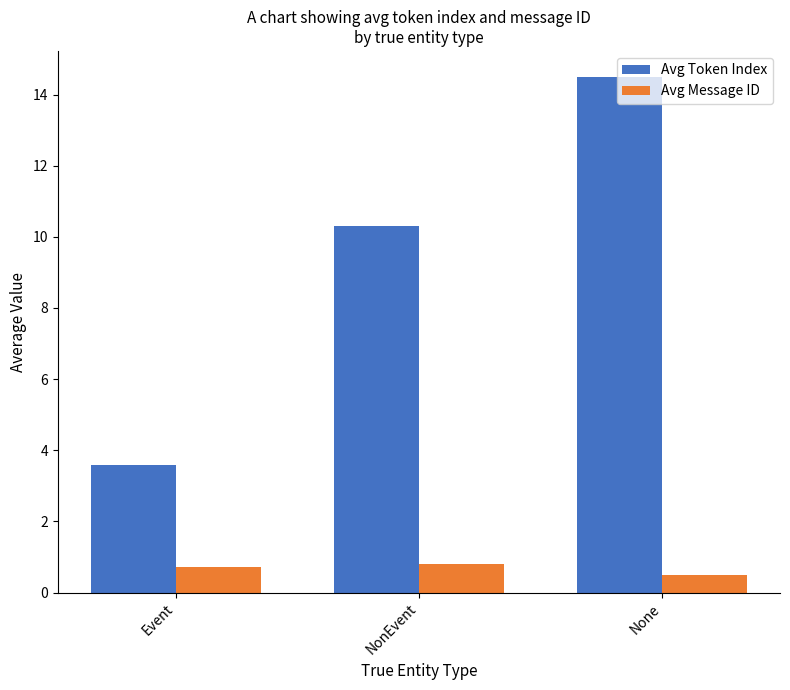

Rank the series by their maximum value, from highest to lowest.

Avg Token Index, Avg Message ID